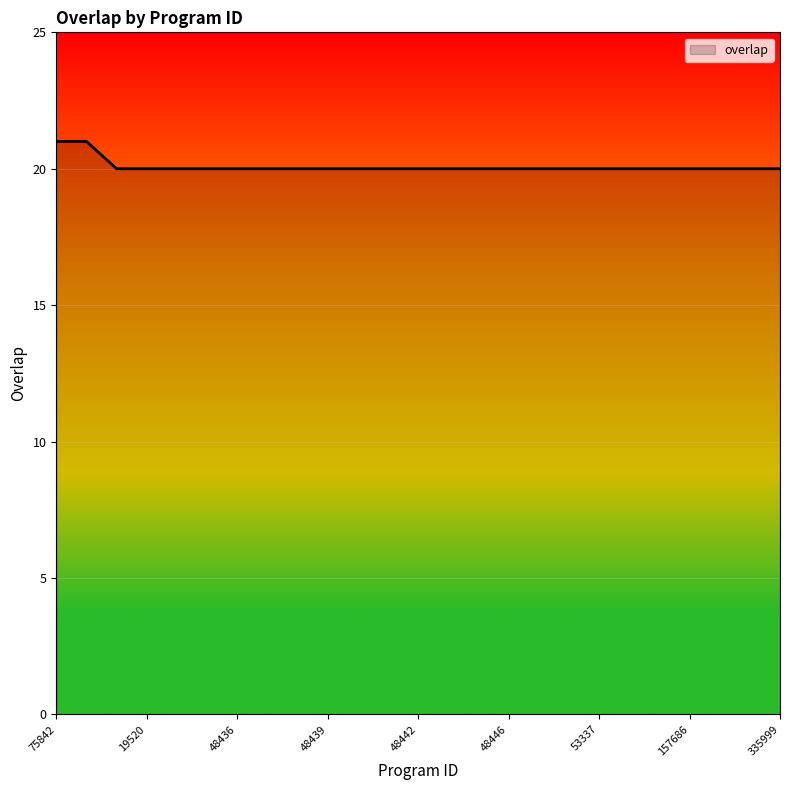

What is the maximum value shown in the chart?

21